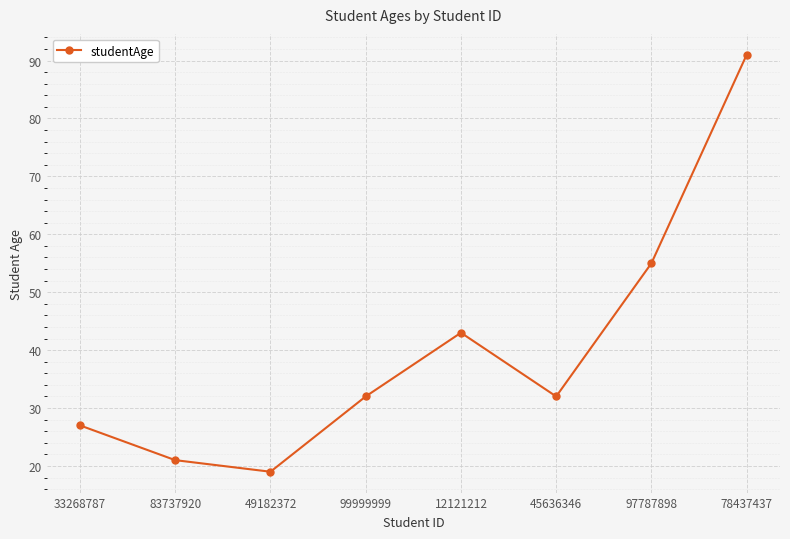

Is this an area chart (filled region under the line)?

No